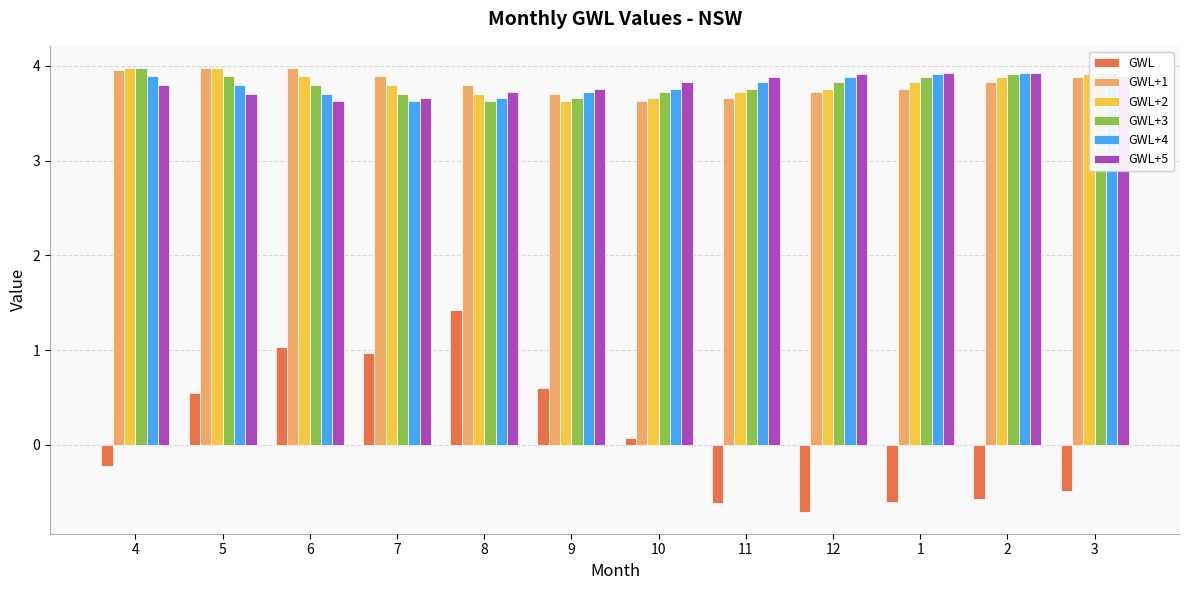

What is the greatest value displayed?

4.0